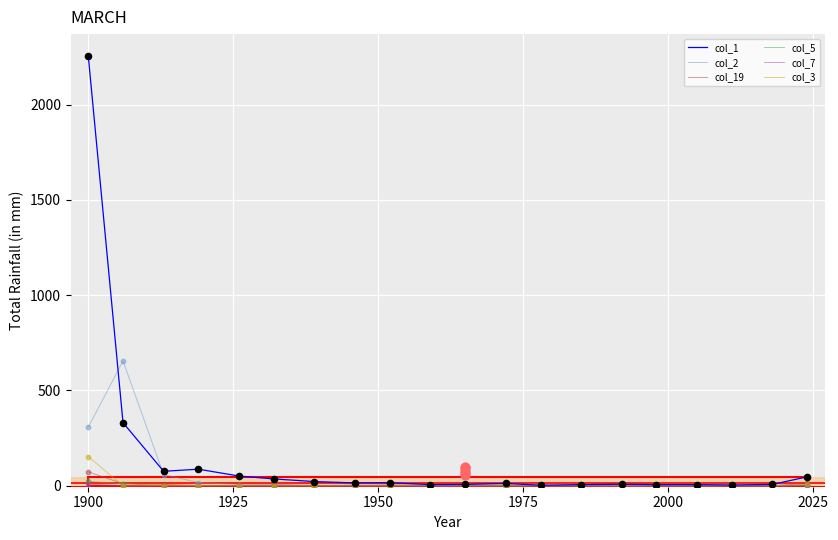

Which series has the largest Y range (max minus min)?

col_1